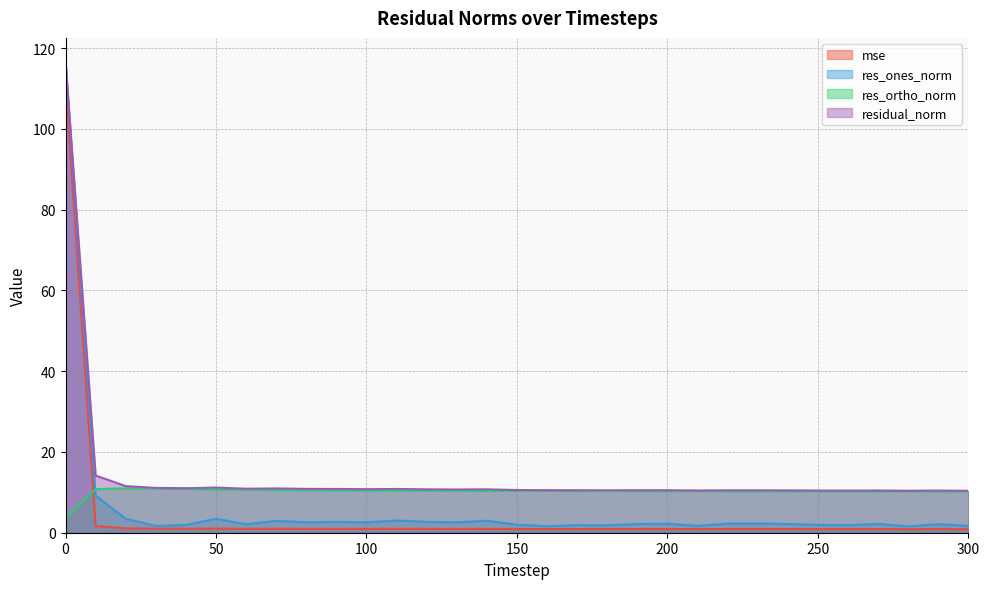

What is the maximum value for res_ortho_norm?

11.0